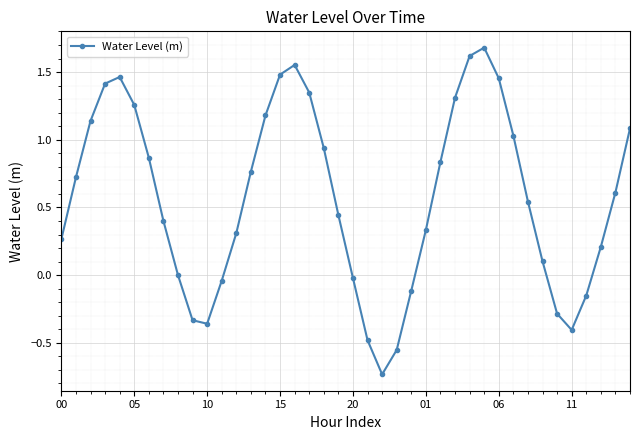

What is the sum of all values?

22.9